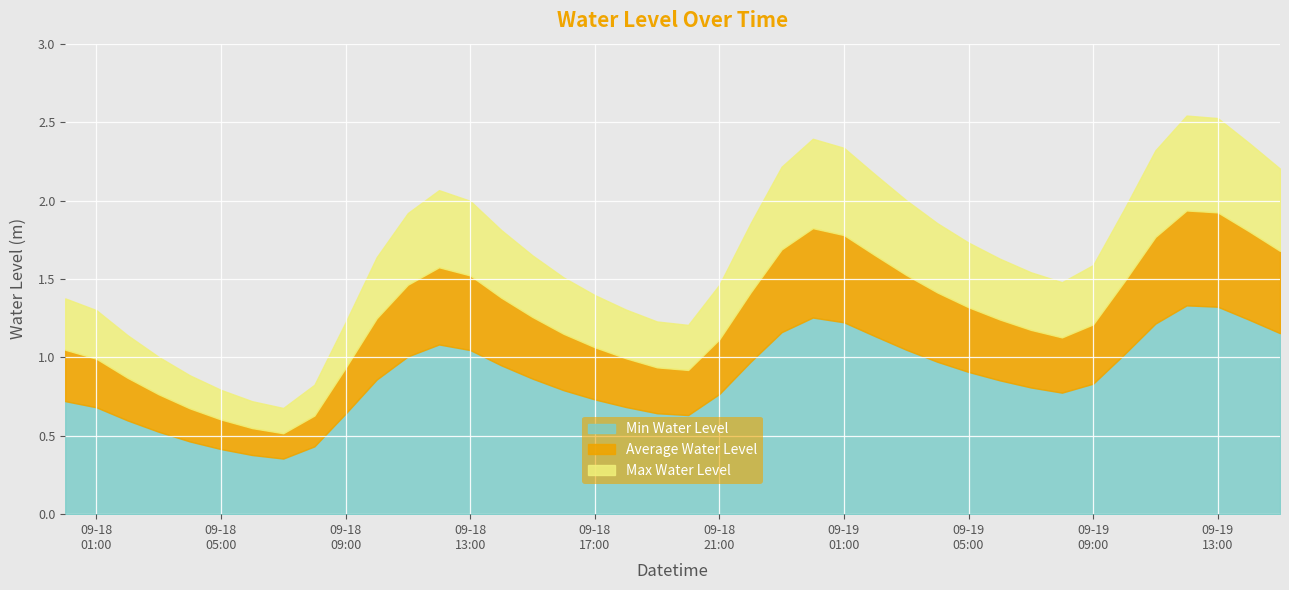

Where does the data first go above 1?

2024-09-18 00:00:00